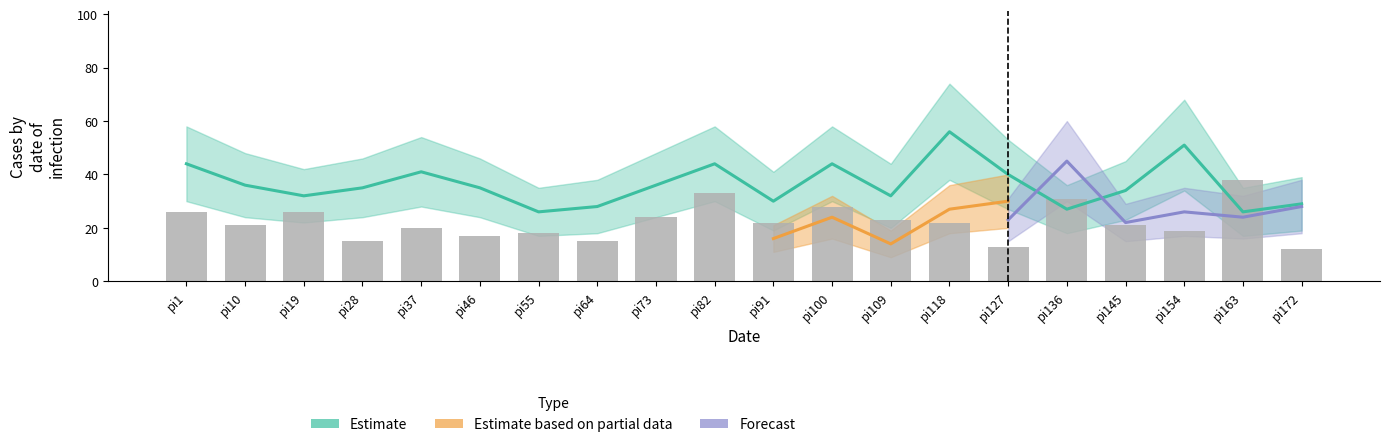

Rank the categories by i7_k1 value from highest to lowest.

pi163, pi82, pi136, pi100, pi1, pi19, pi73, pi109, pi91, pi118, pi10, pi145, pi37, pi154, pi55, pi46, pi28, pi64, pi127, pi172